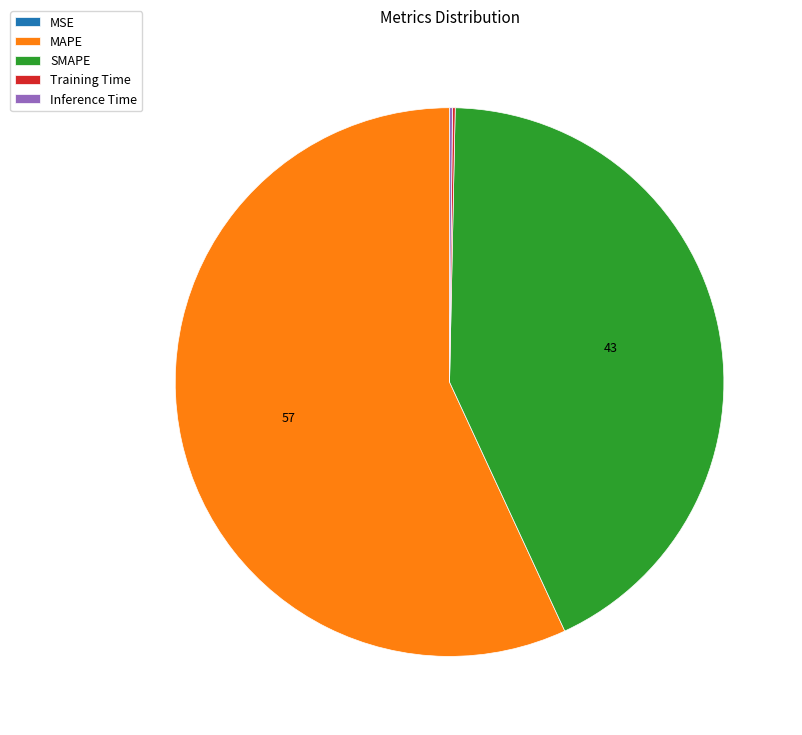

Which category accounts for the majority?

MAPE